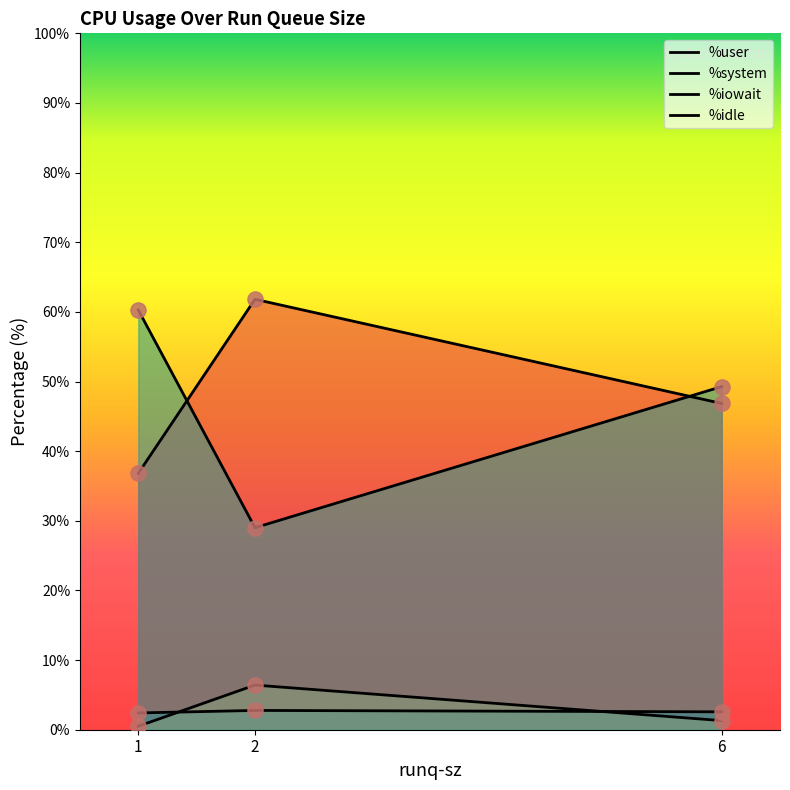

At how many categories does at least one series exceed 8?

3